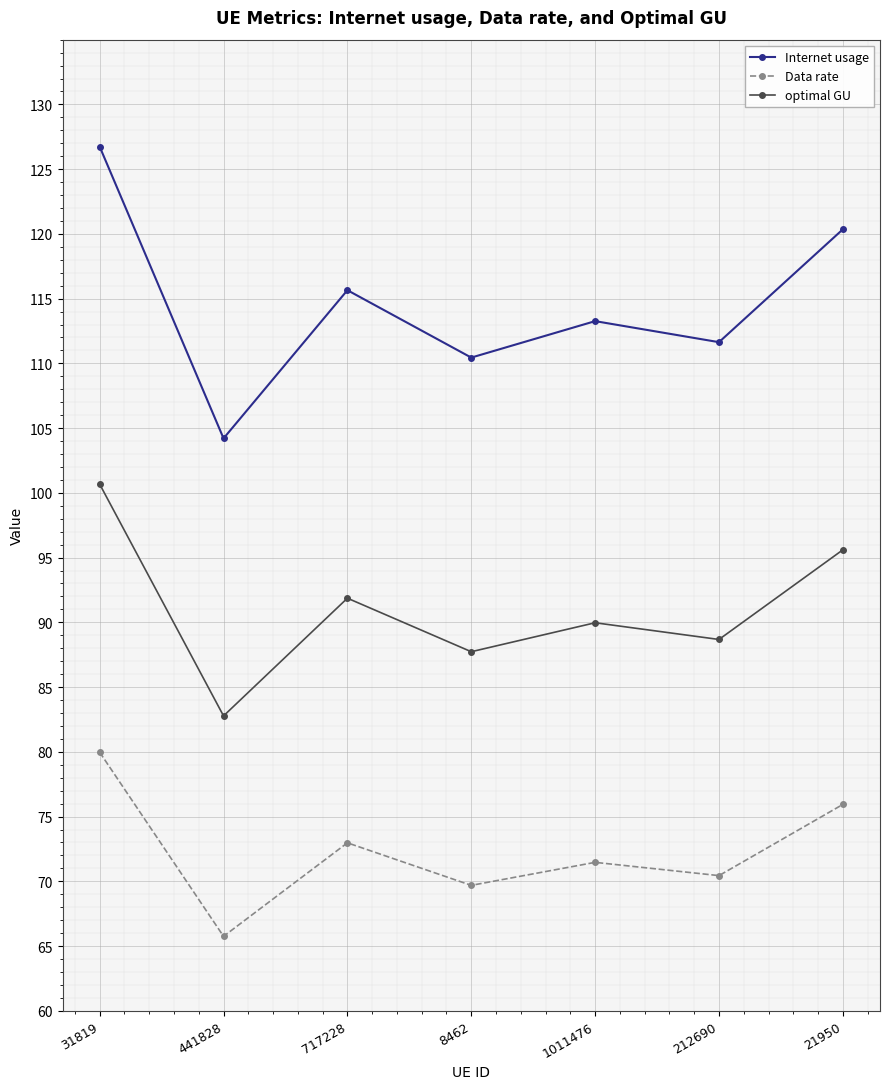

True or false: Internet usage and optimal GU cross at least once.

False